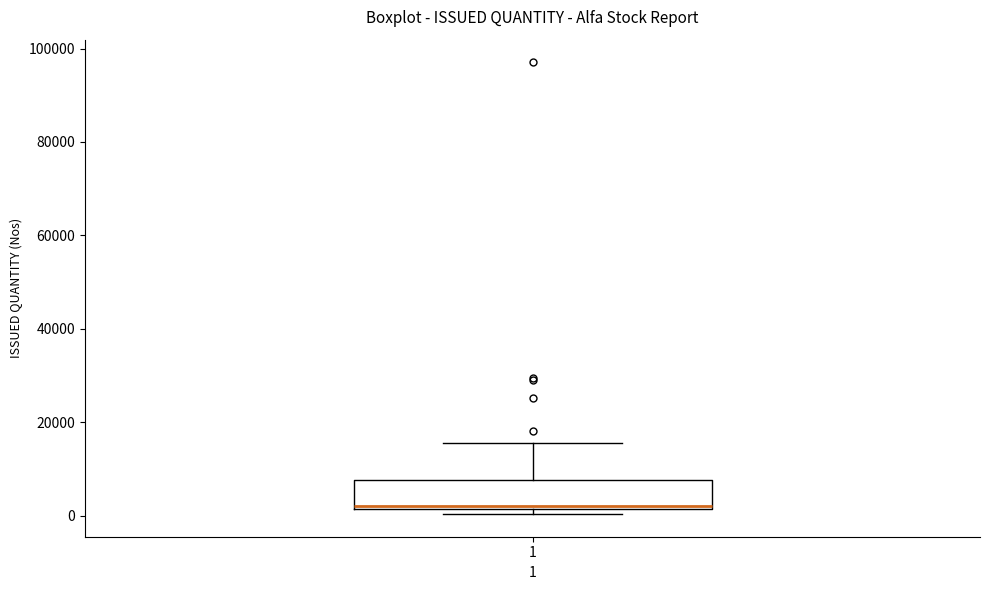

Transcribe this box plot: give where the median line is, the range the box spans, and where the two whiskers end, as read against the y-axis. The values are not printed on the chart, so give them approximately, as read against the axis.

median 2000 (just above the box's lower edge), box 2000 to 8000, whiskers 0 to 16000